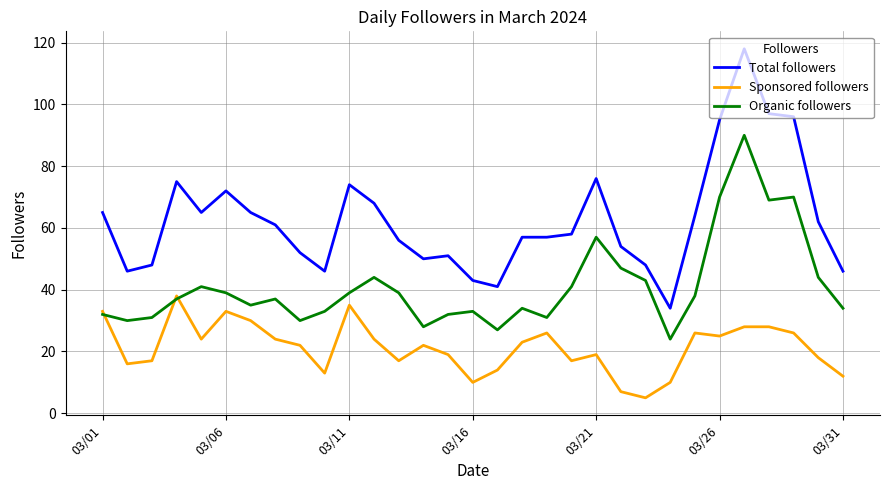

True or false: Organic followers and Total followers cross at least once.

False